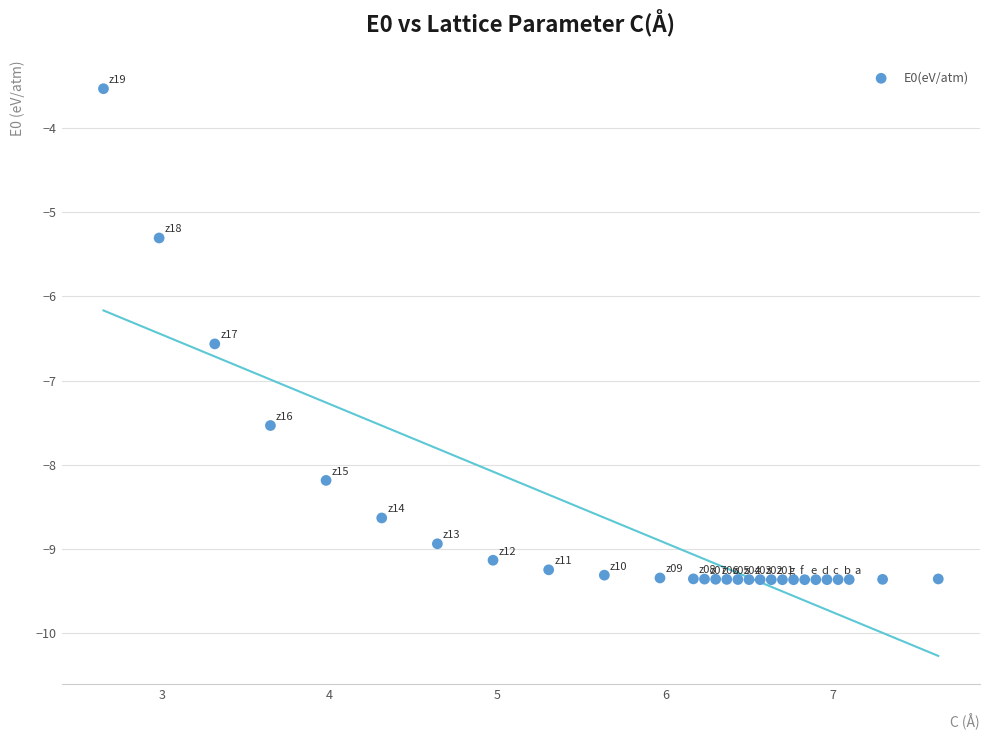

What Y value in the scatter plot is closest to -6?

-6.6